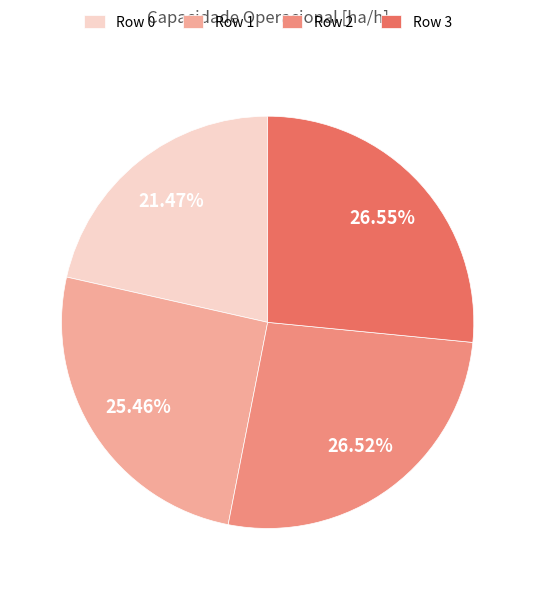

Does any single category account for the majority?

No